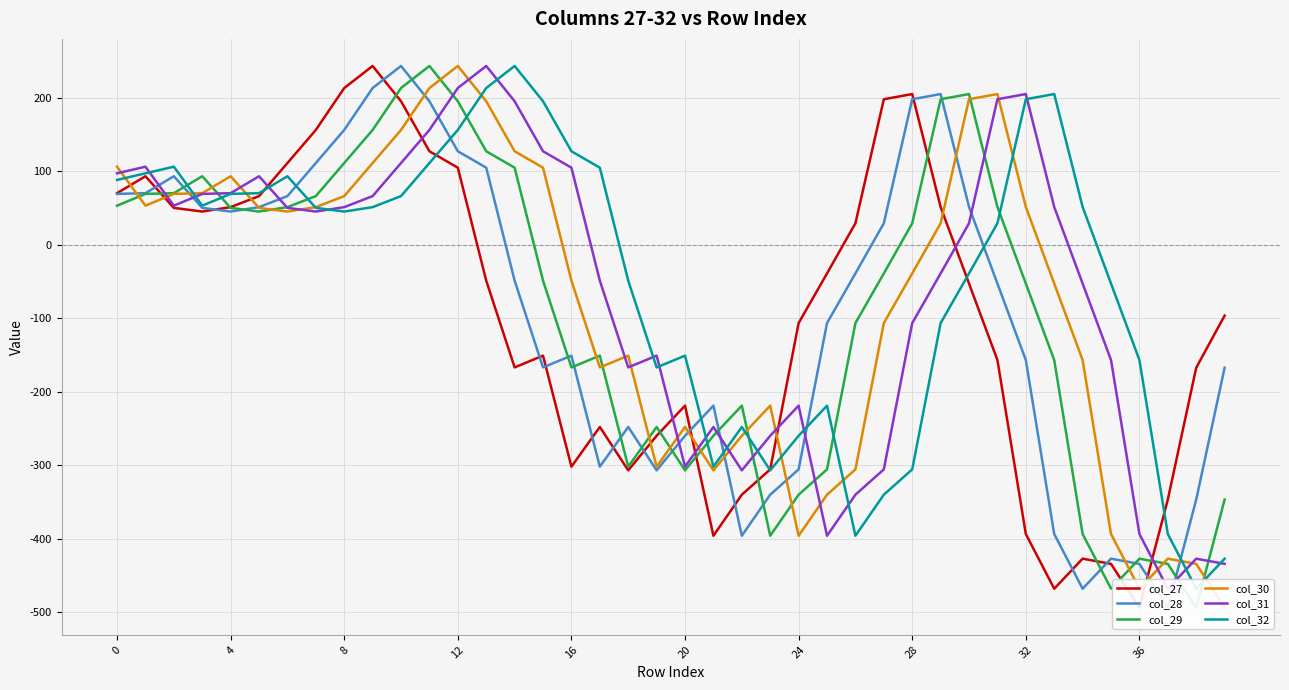

What is the approximate value of col_27 at 28?

204.8